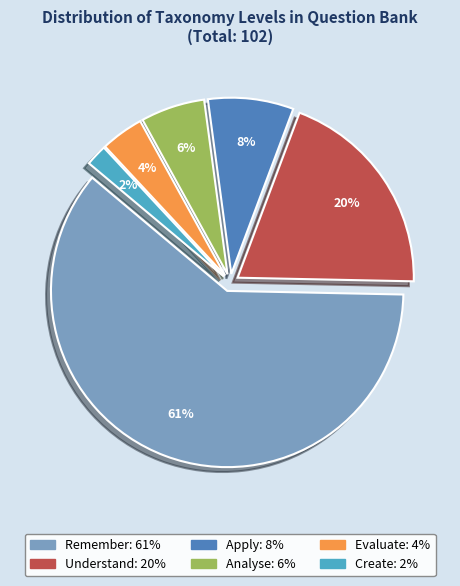

Do Understand and Create together represent more than half of the pie?

No